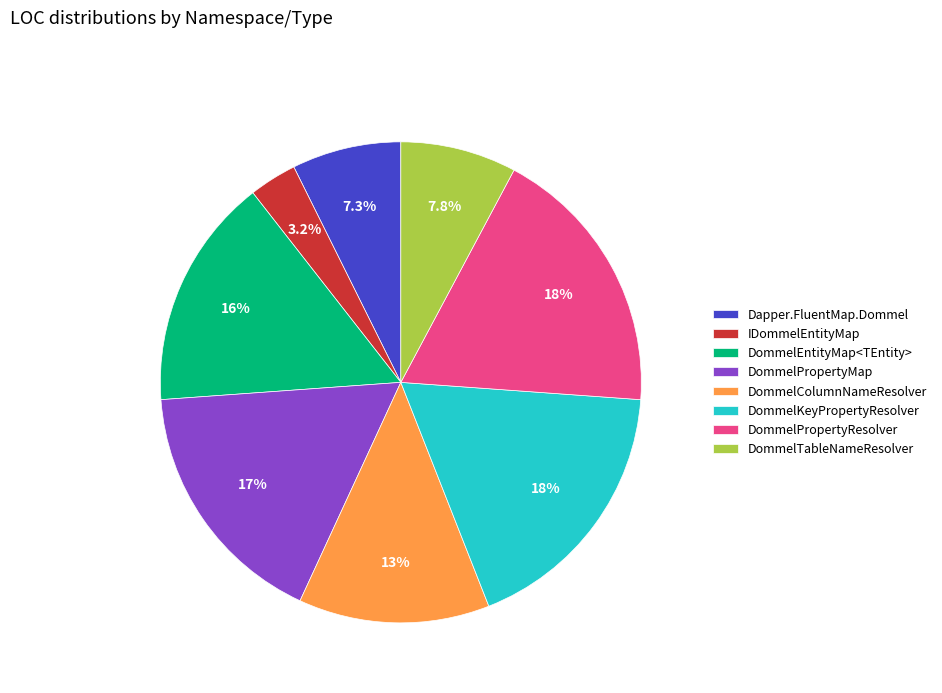

Combined, what portion of the pie is DommelPropertyMap and DommelKeyPropertyResolver?

34.9%